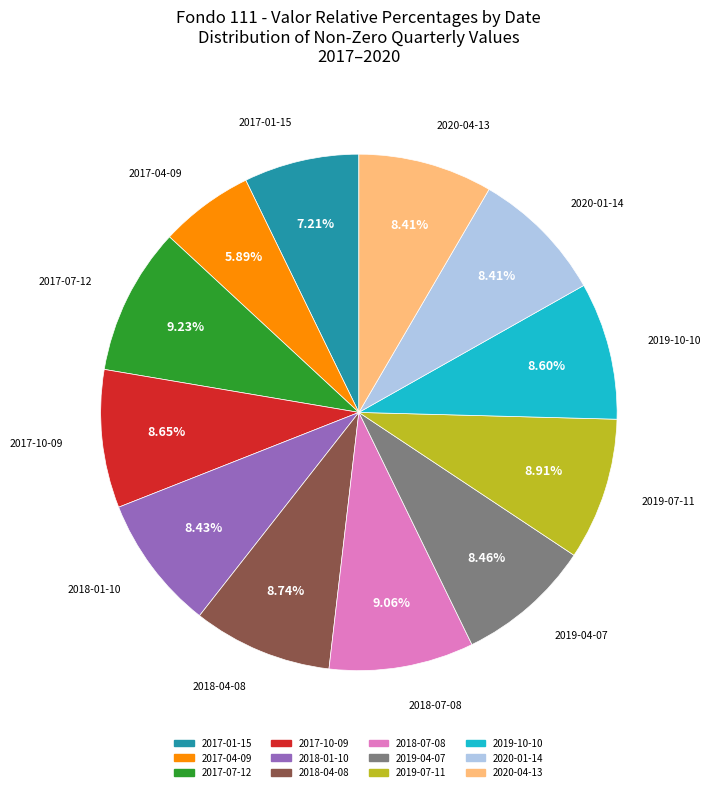

Between 2018-07-08 and 2017-04-09, which is larger?

2018-07-08